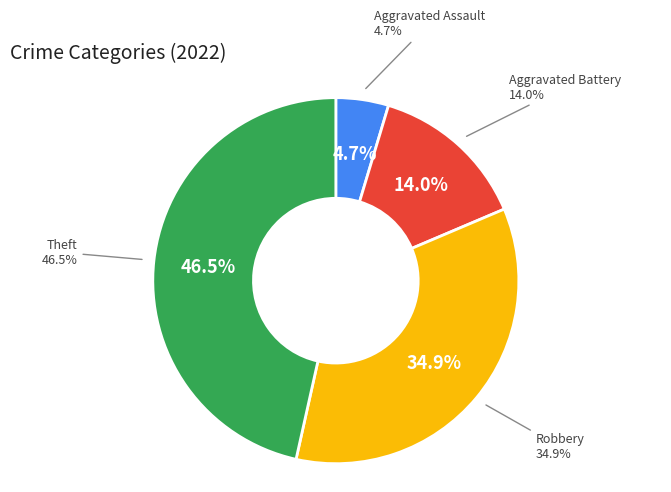

Count the number of slices in the pie.

4